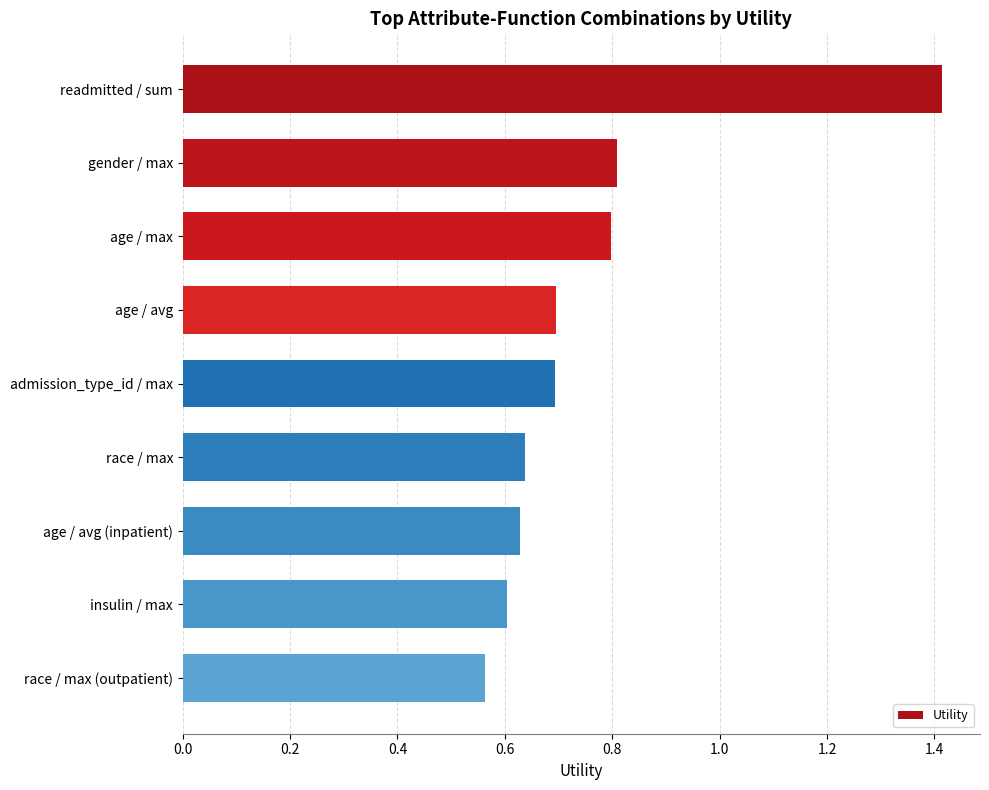

The value at age / max is 0.8. True or false?

True